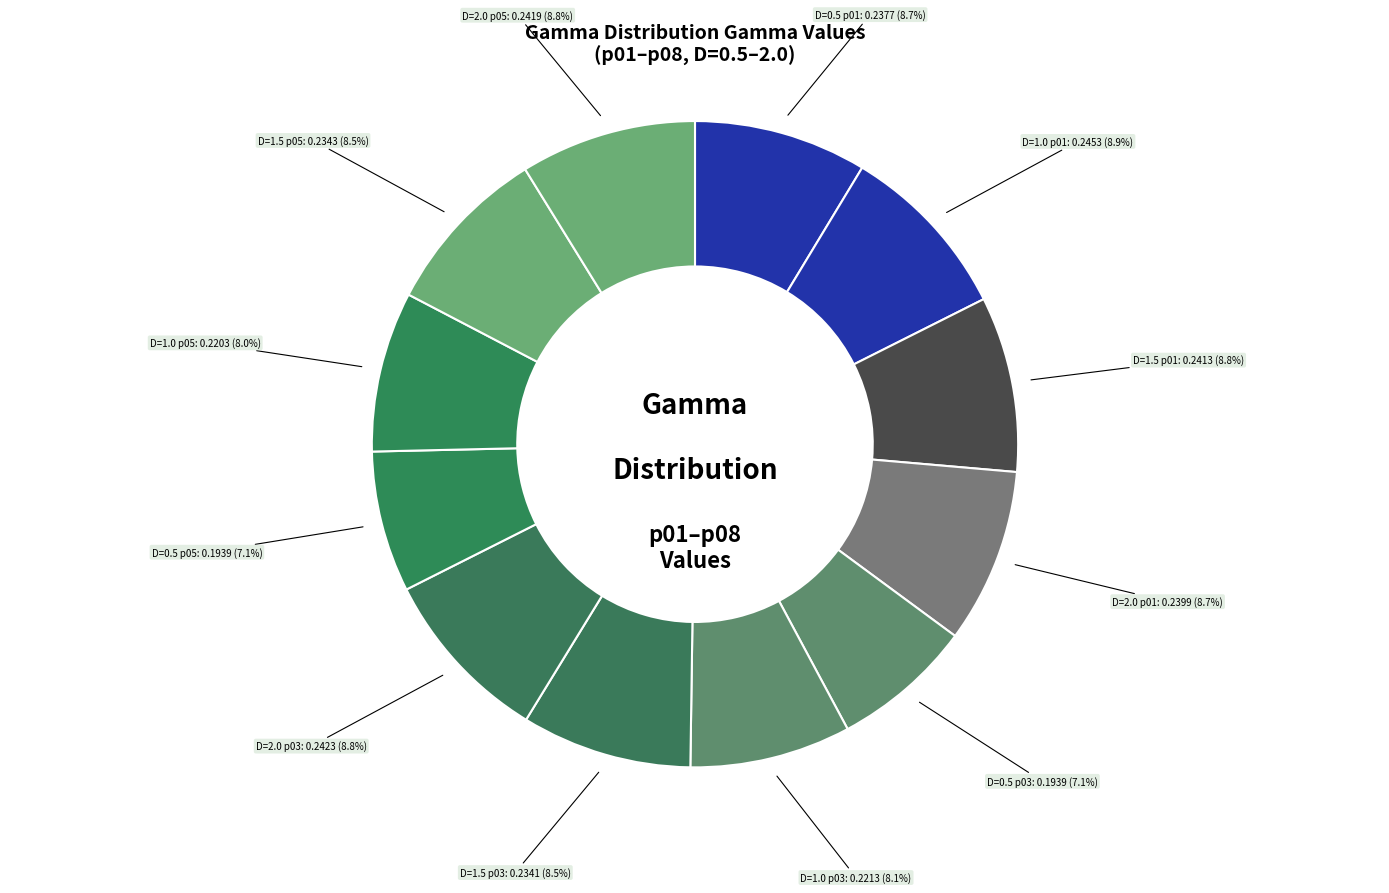

How many slices are in this pie chart?

12